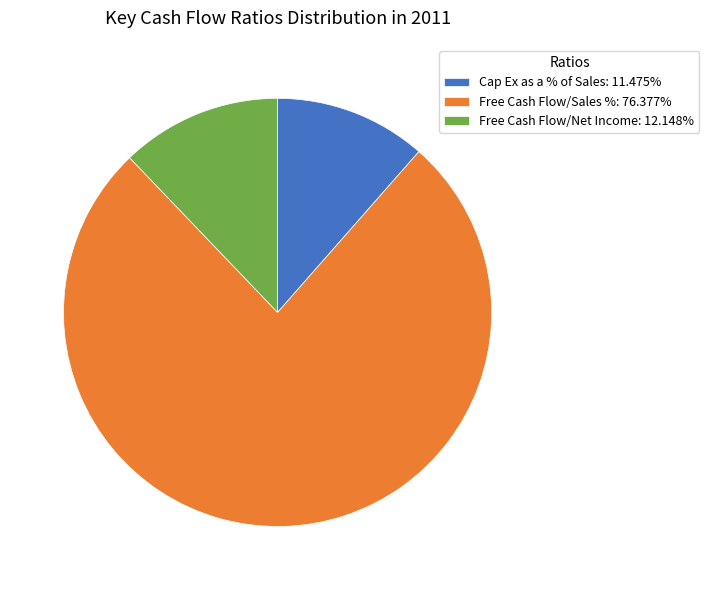

What is the smallest slice in the pie chart?

Cap Ex as a % of Sales